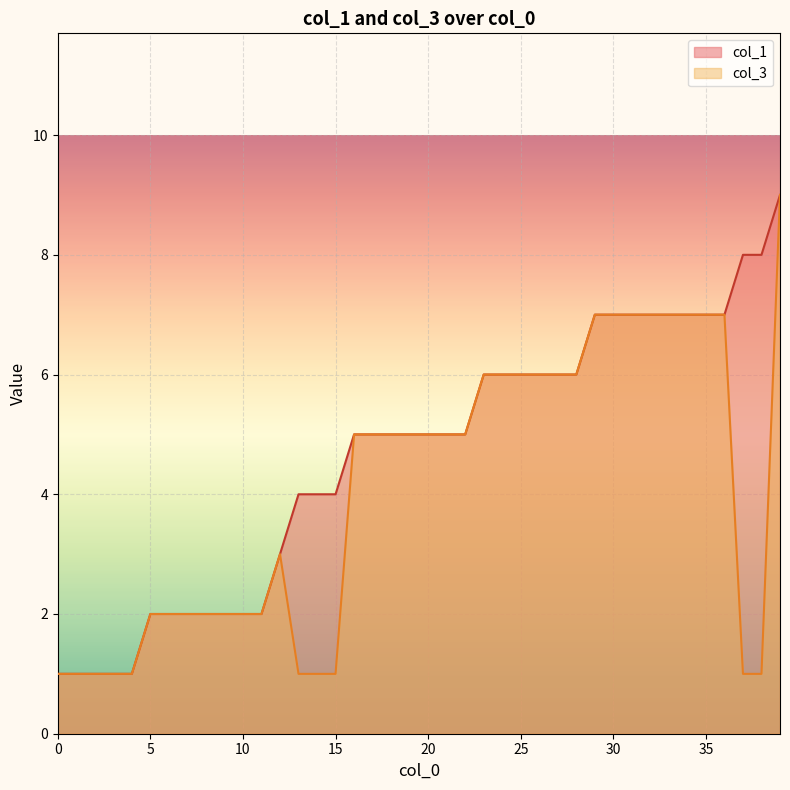

What is the sum of all col_3 values?

163